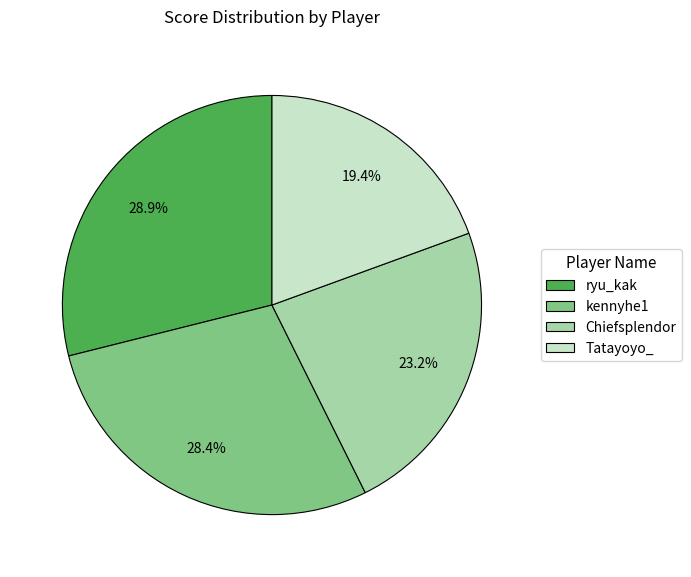

To the nearest percent, what is the average slice percentage?

25%